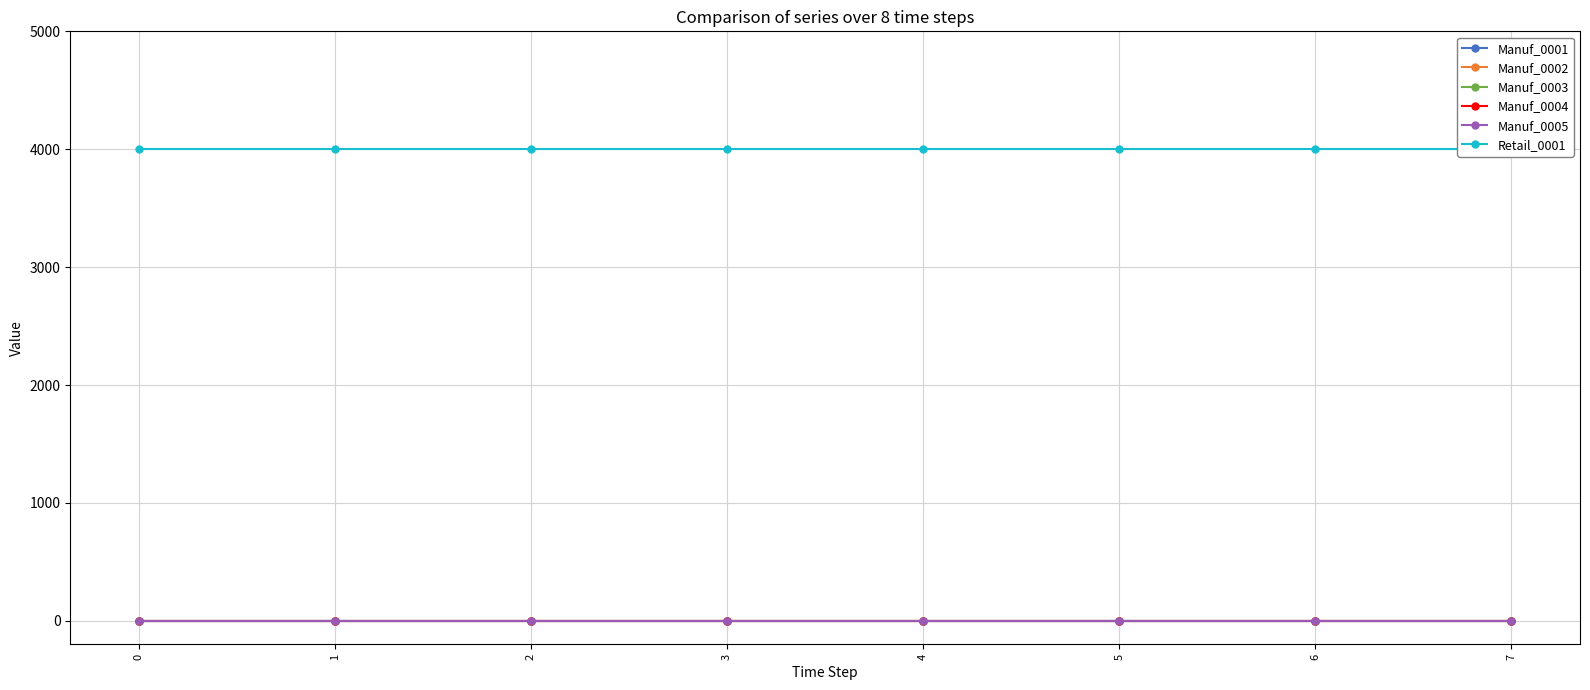

Is it true that Manuf_0004 equals 0 at 0?

True